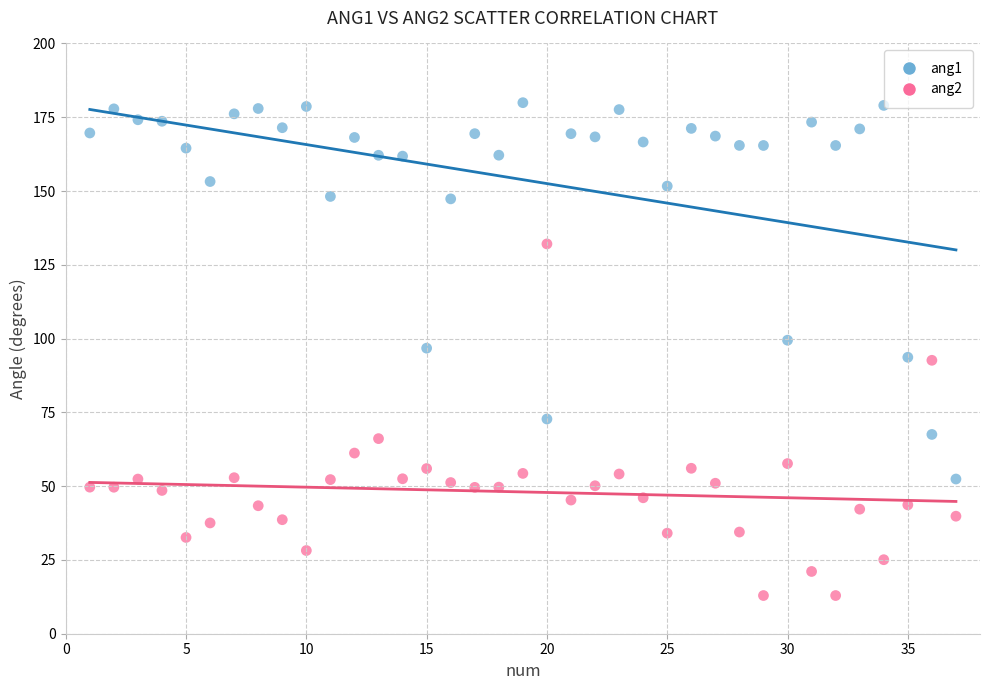

Across all data points, what is the range of Y values (max minus min)?

167.0